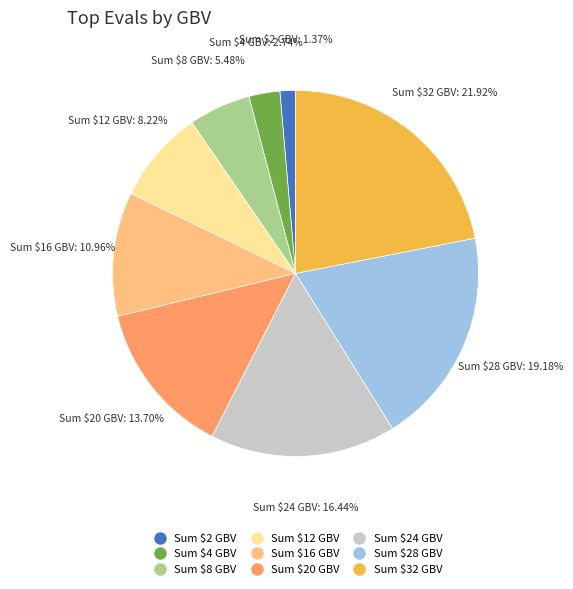

What is the largest slice in the pie chart?

Sum $32 GBV